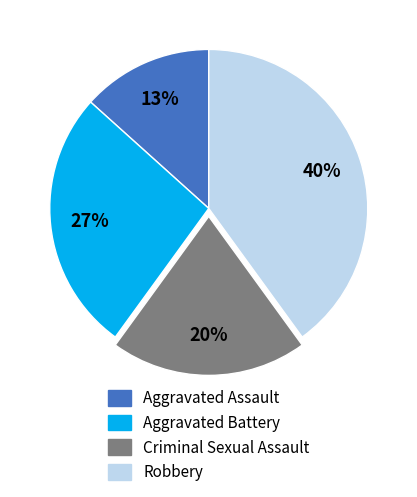

Which has a higher value, Aggravated Assault or Robbery?

Robbery